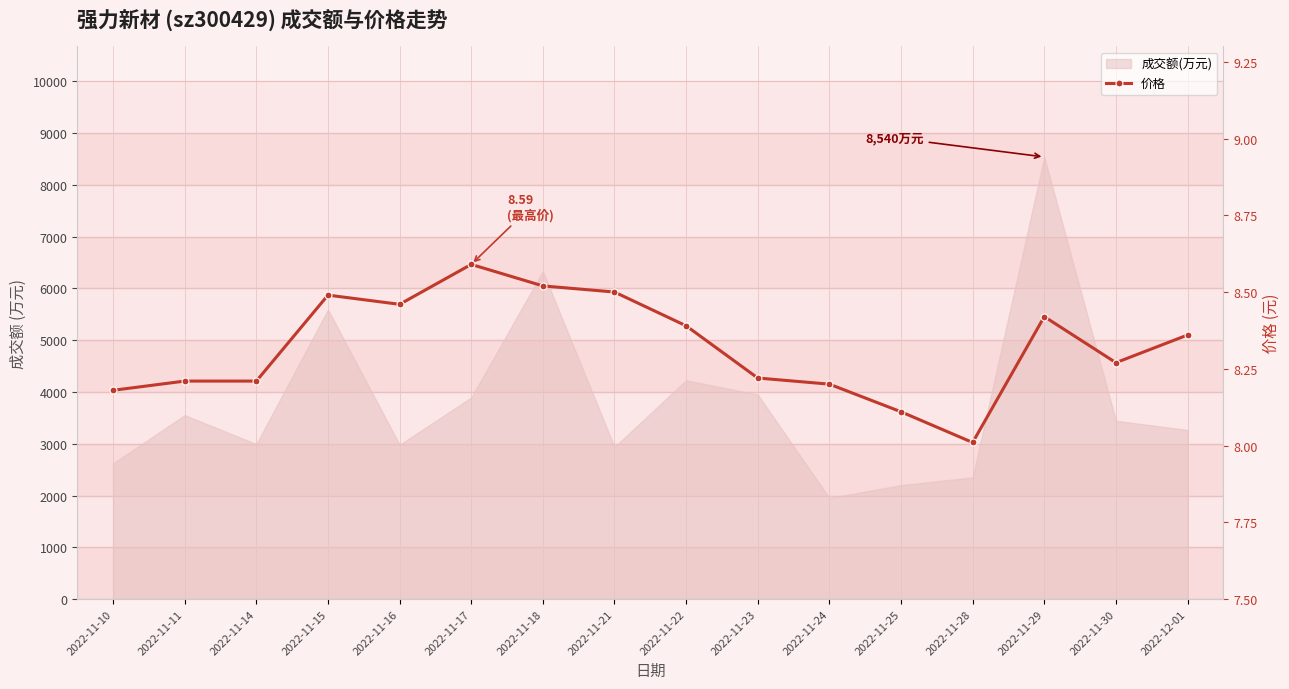

What is the ratio of the value at 2022-11-17 to the value at 2022-11-21?

1.0